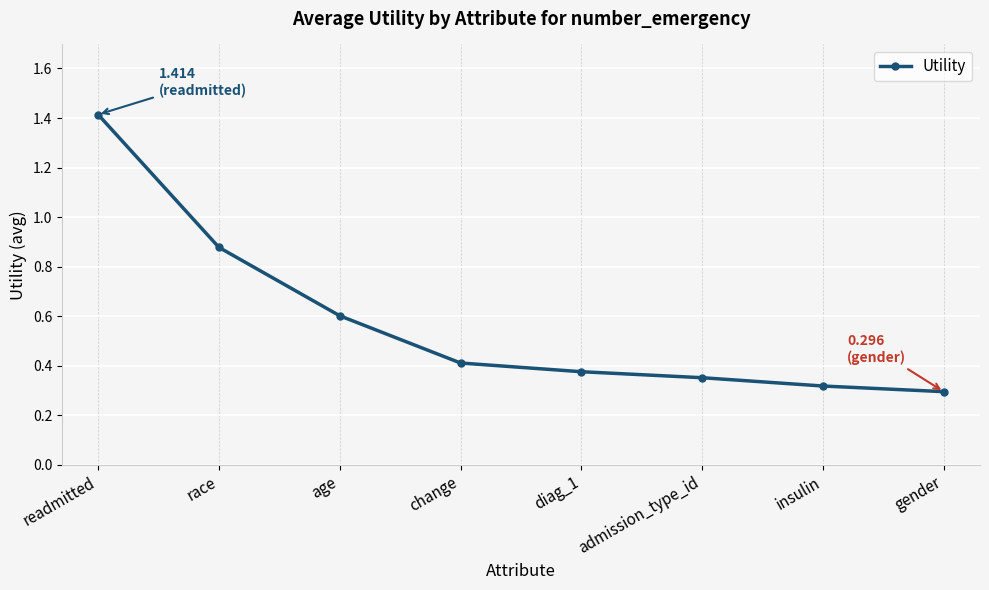

Where is the data nearest to the value 0?

gender